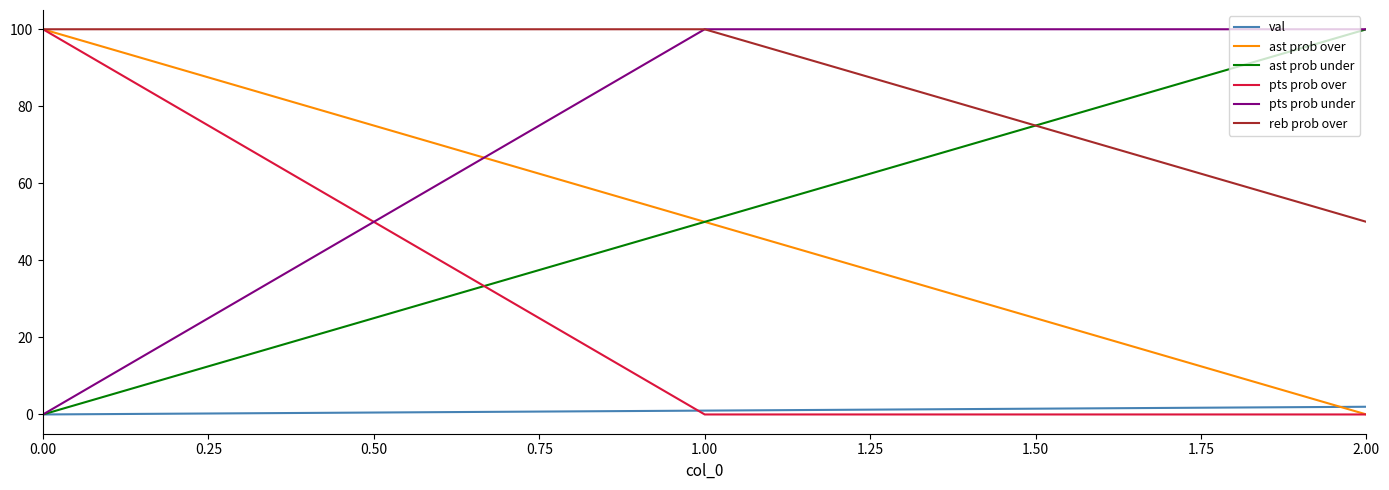

Does the chart have visible grid lines?

No